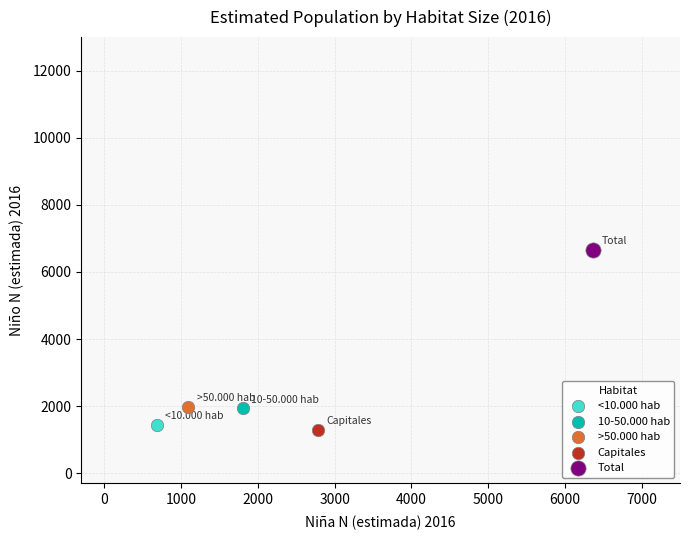

What are all the series names shown in the legend?

<10.000 hab, 10-50.000 hab, >50.000 hab, Capitales, Total